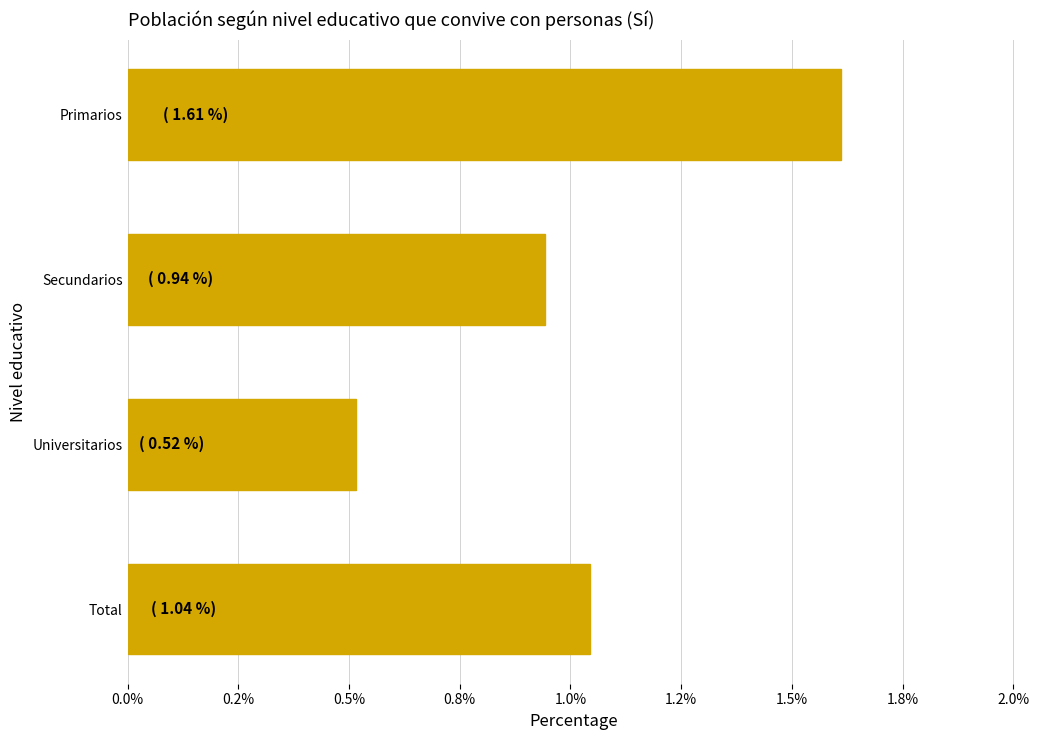

Does the chart contain any negative values?

No